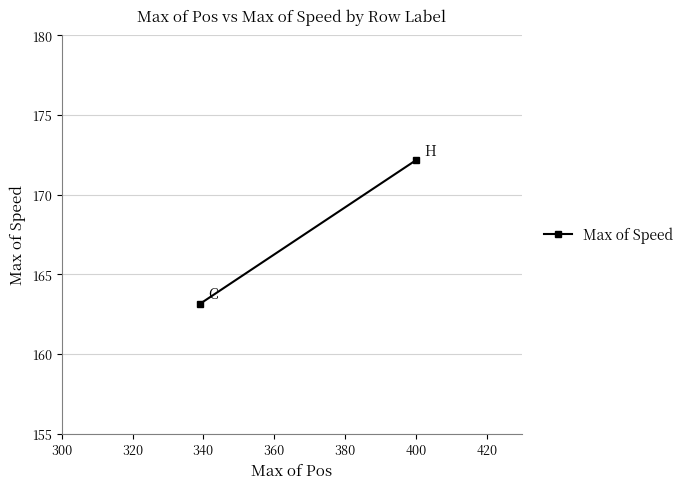

What is the difference between the maximum and minimum values?

9.0